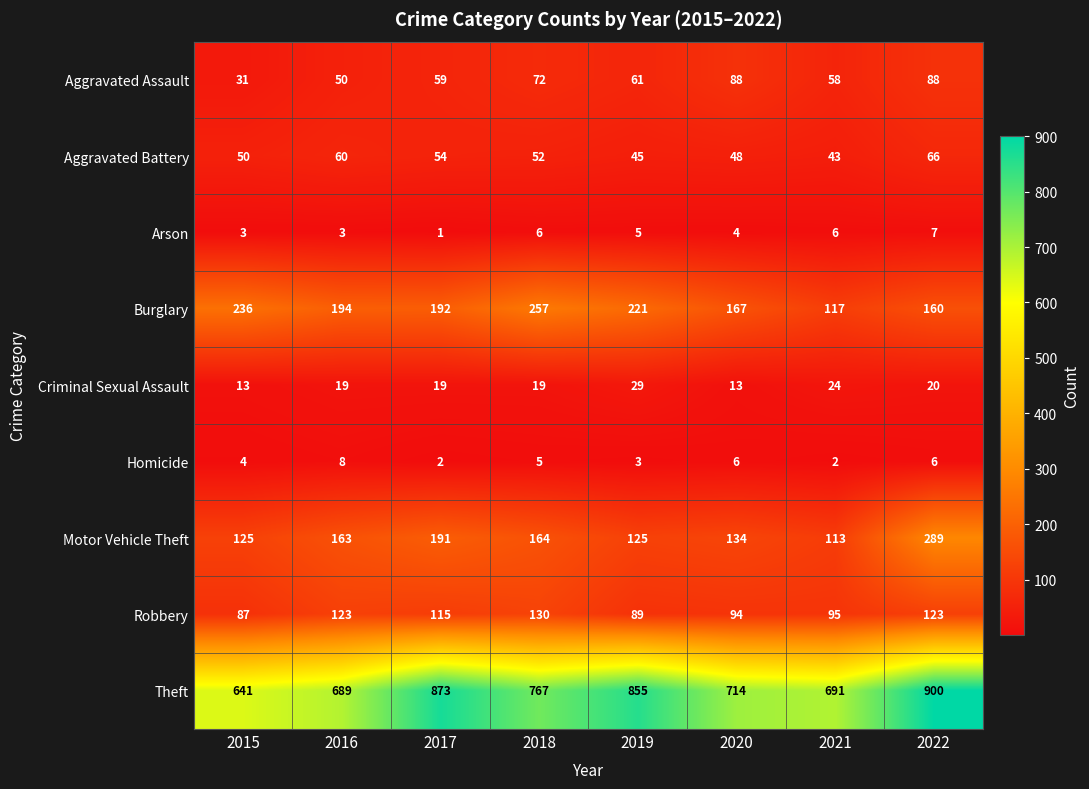

What is the difference between the Motor Vehicle Theft values at 2017 and 2021?

78